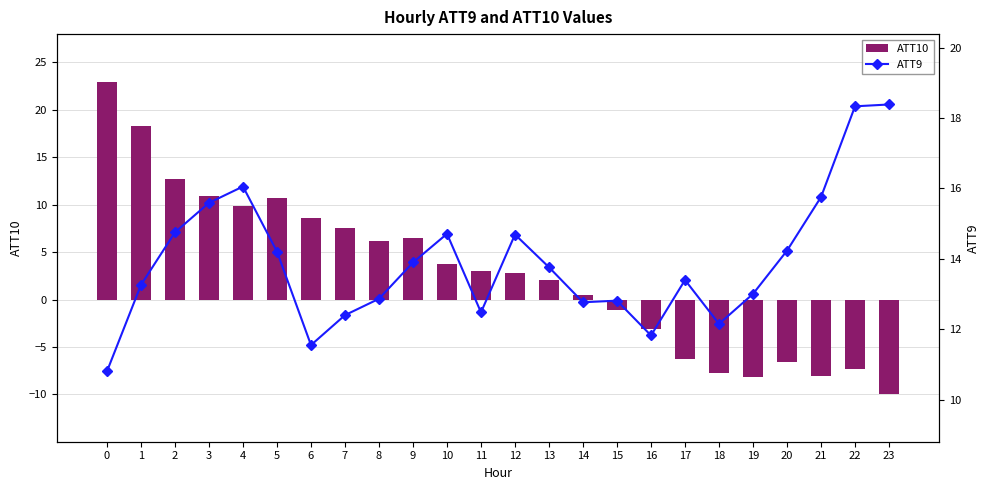

Are the bars grouped side by side (vs. stacked)?

Yes